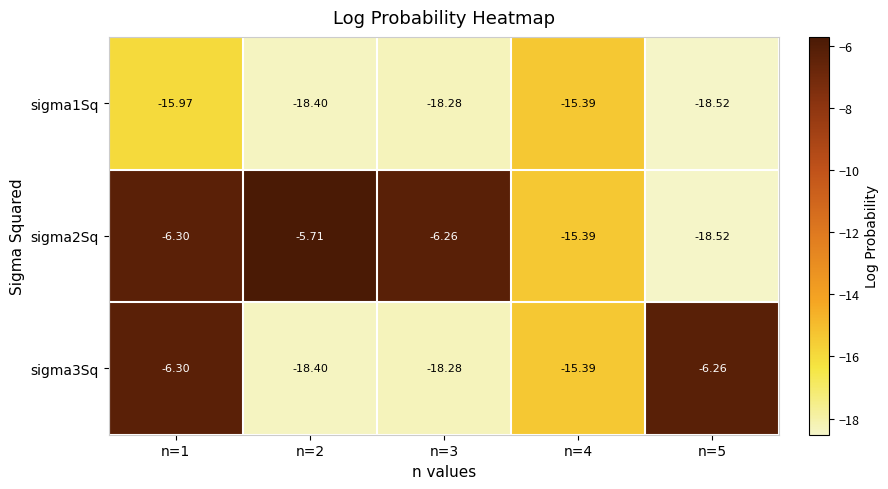

Count the number of data series in this chart.

3